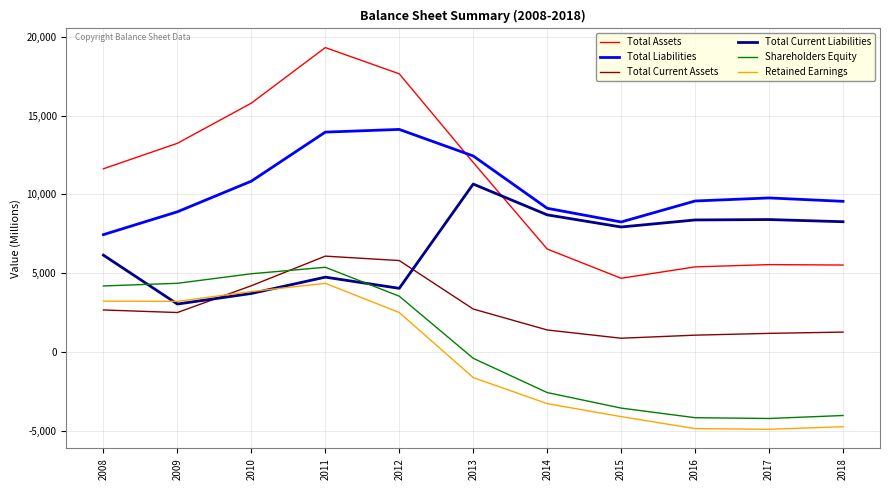

Does the chart display data point markers on the line(s)?

No